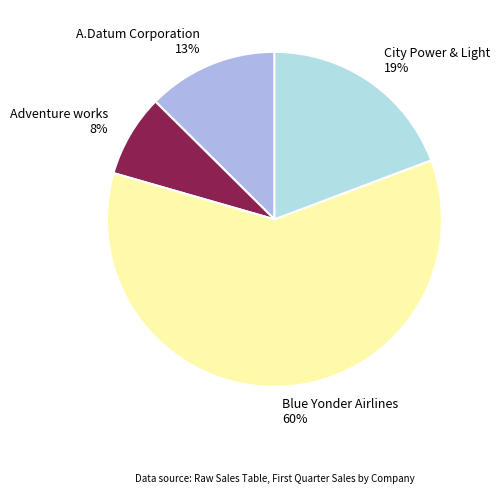

Between Adventure works and City Power & Light, which is larger?

City Power & Light